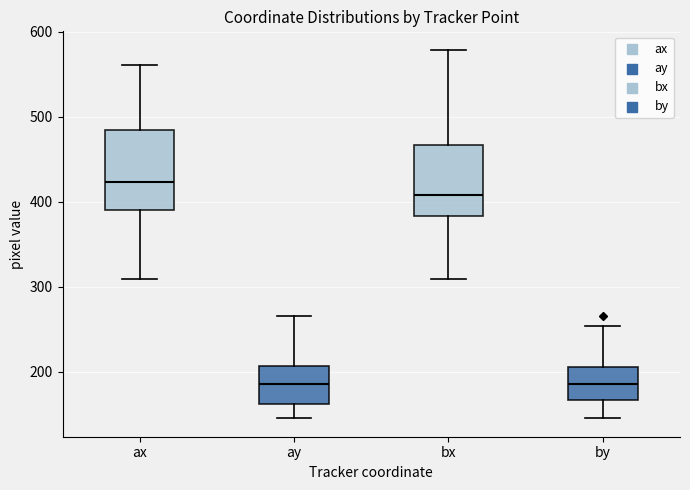

Where is the lower edge of the box for bx on the y-axis? The values are not printed on the chart, so give them approximately, as read against the axis.

380